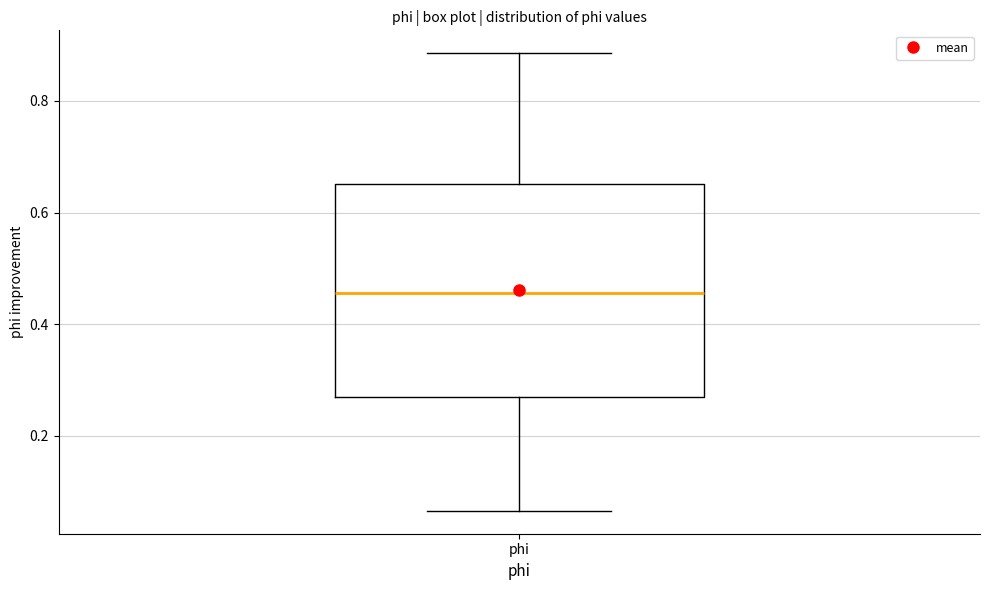

Where is the lower edge of the box for phi on the y-axis? The values are not printed on the chart, so give them approximately, as read against the axis.

0.28